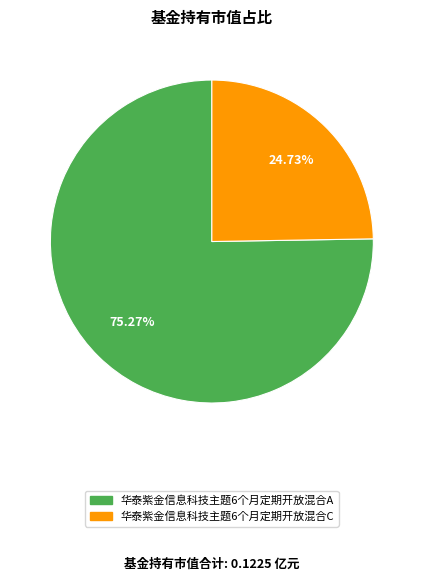

How many slices are in this pie chart?

2